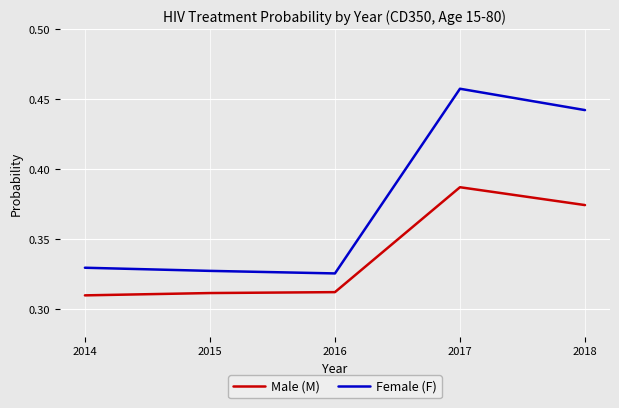

What is the sum of all Female (F) values?

1.9